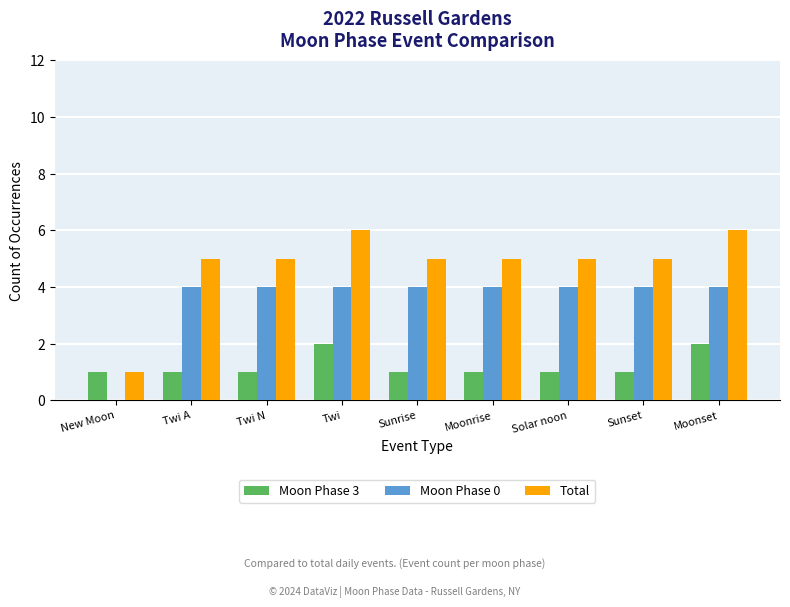

Is the value of Total at Sunrise greater than the value of Moon Phase 0 at Twi N?

Yes